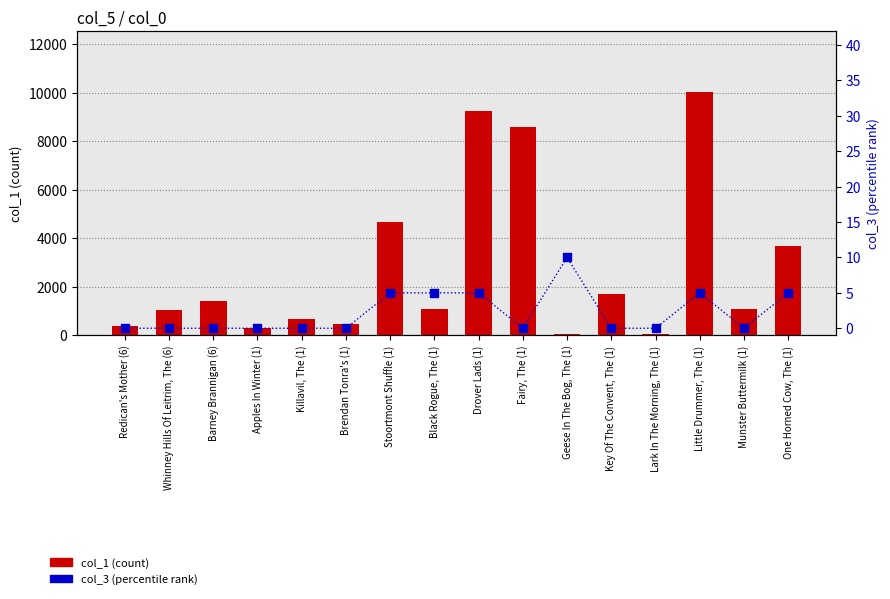

What are all the series names shown in the legend?

col_1 (count), col_3 (percentile rank)